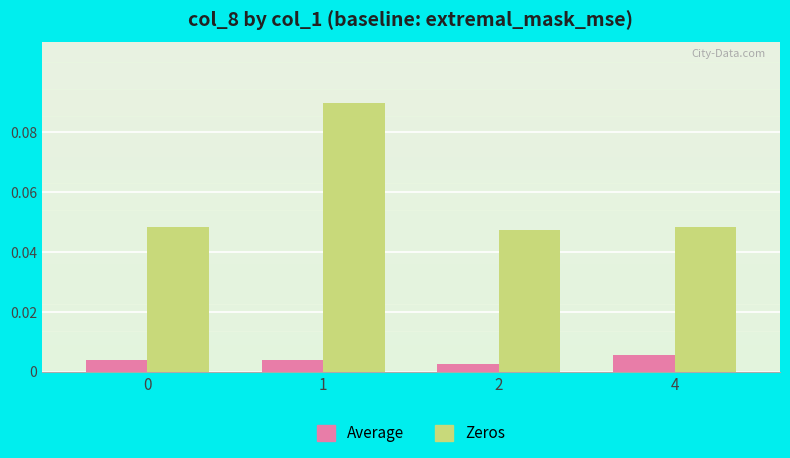

Does the chart contain stacked bars?

No